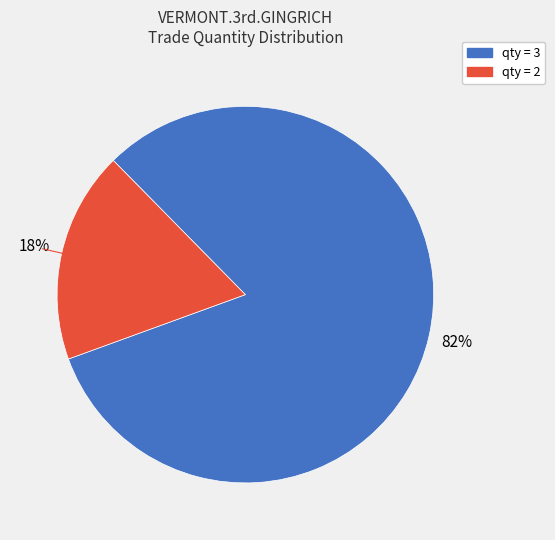

To the nearest percent, what is the difference between the largest and smallest slice percentages?

64%